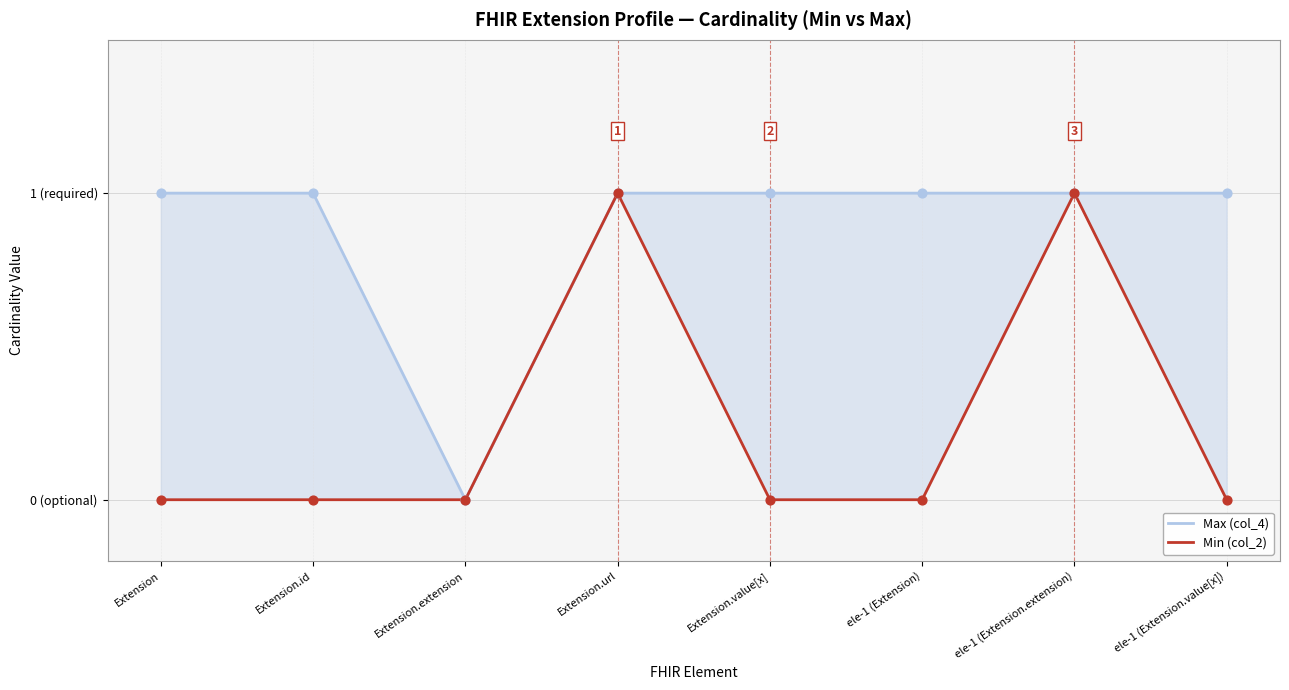

Is the value of Min (col_2) at Extension.value[x] greater than the value of Max (col_4) at Extension.id?

No